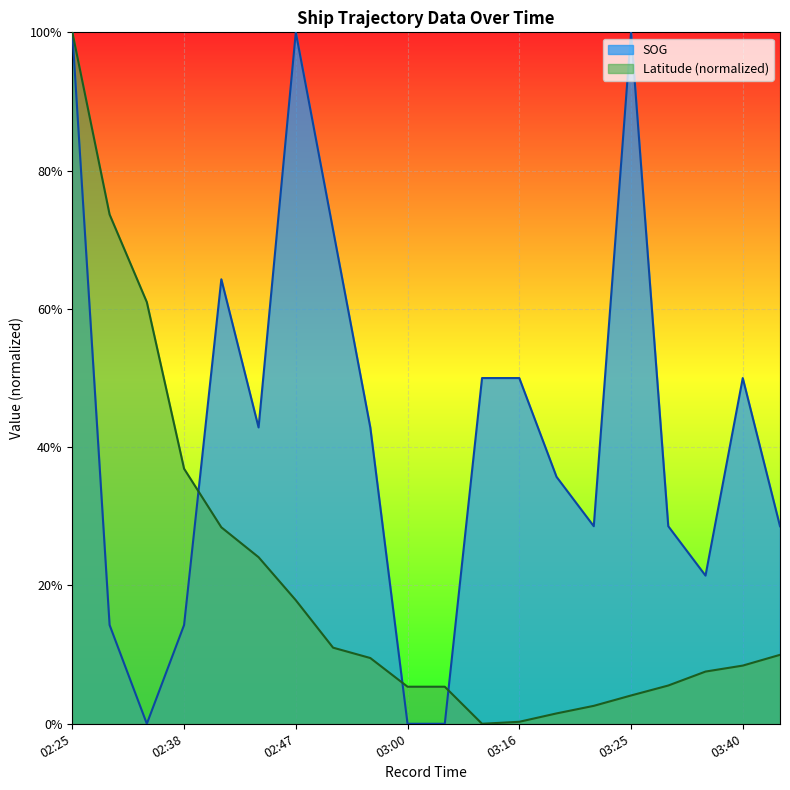

How many positive values does the Latitude series have?

19